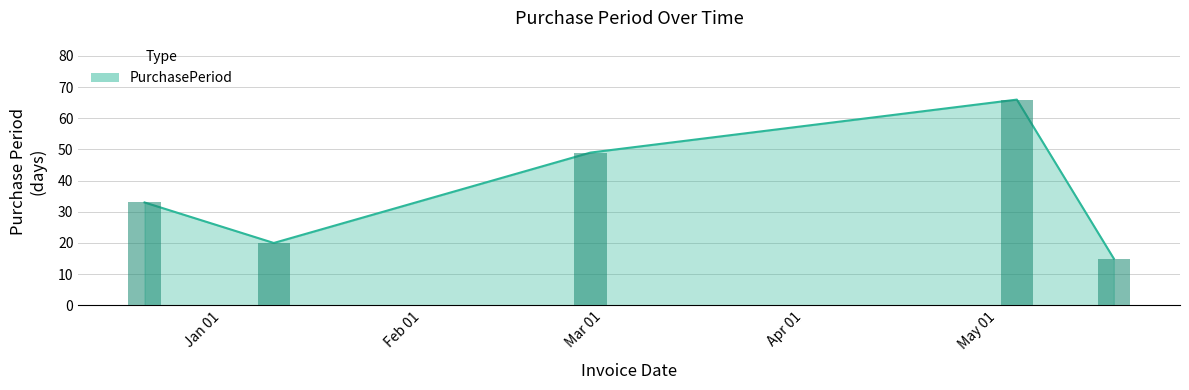

Reading left to right, transcribe all the data shown in this chart.

33	20	49	66	15